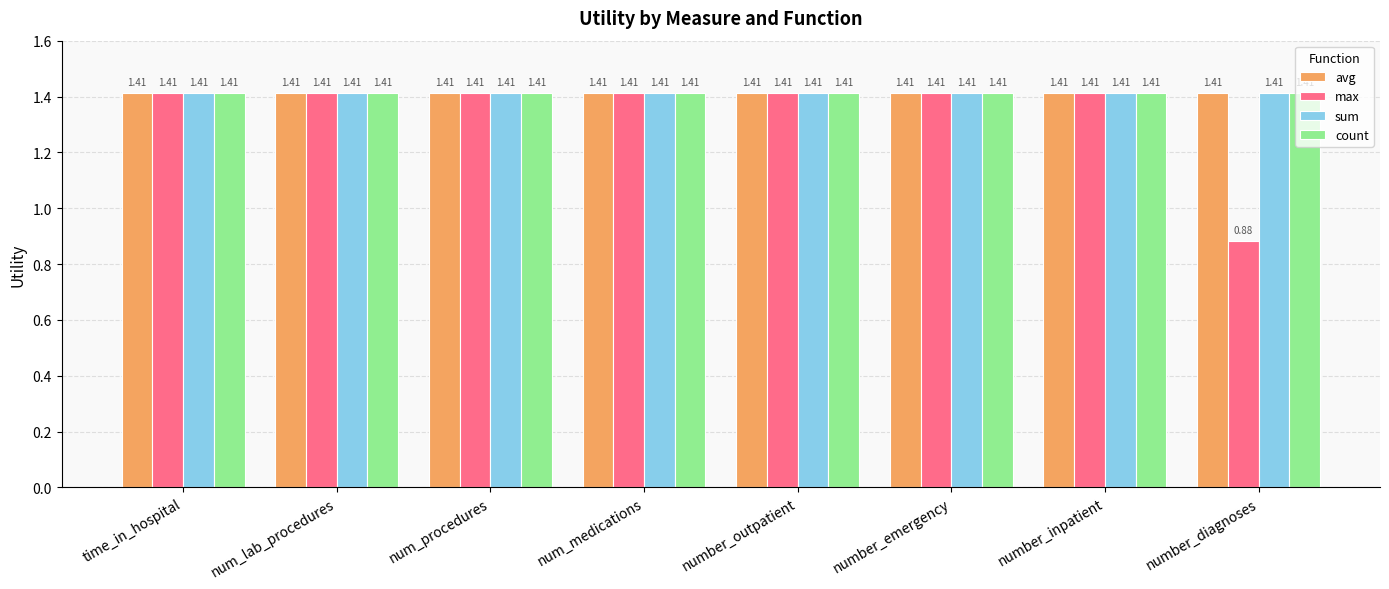

Where does the max series first go above 1?

time_in_hospital